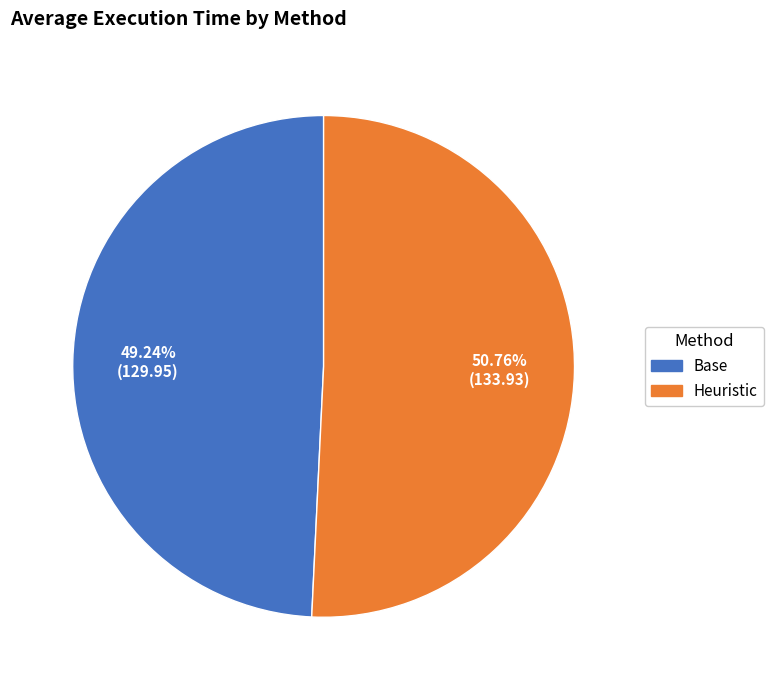

What is the majority slice?

Heuristic